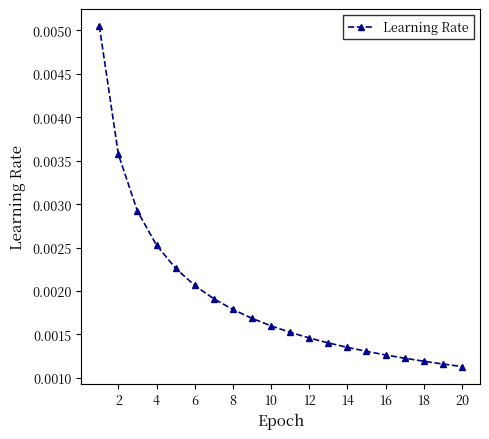

Count the values in the range 0 to 1.

20